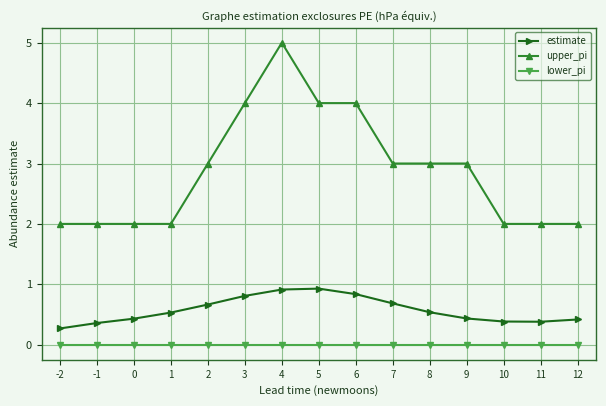

Rank the series by their average value, from highest to lowest.

upper_pi, estimate, lower_pi